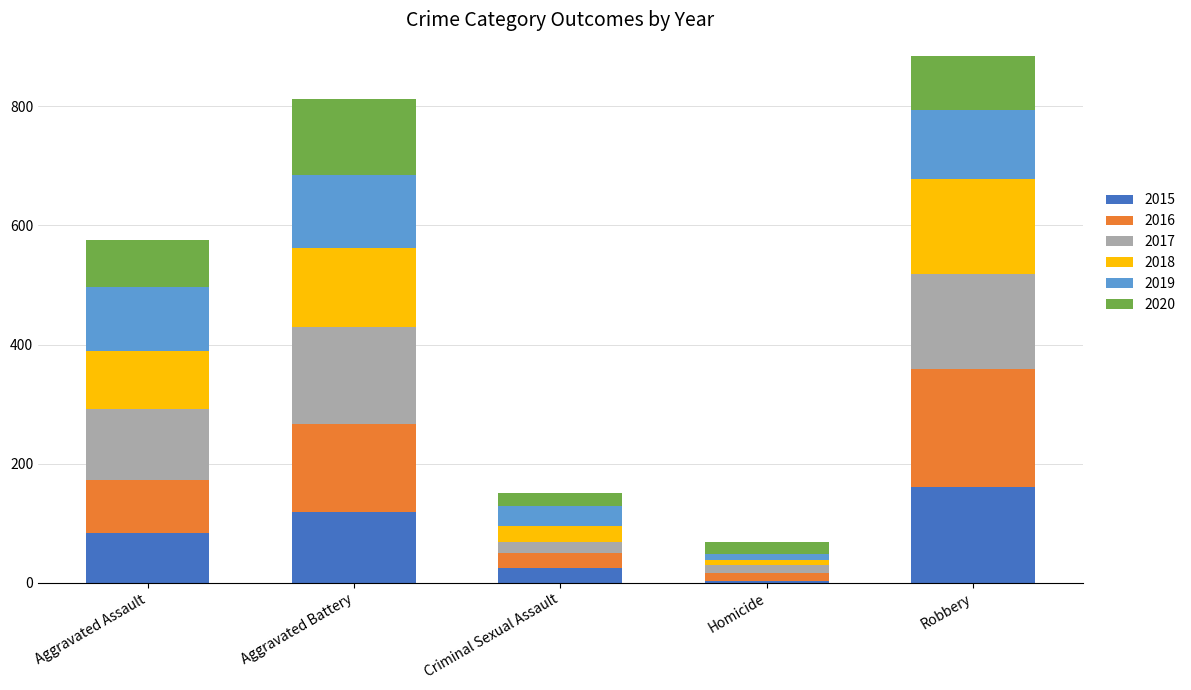

List the labels in order of 2015 value, smallest first.

Homicide, Criminal Sexual Assault, Aggravated Assault, Aggravated Battery, Robbery